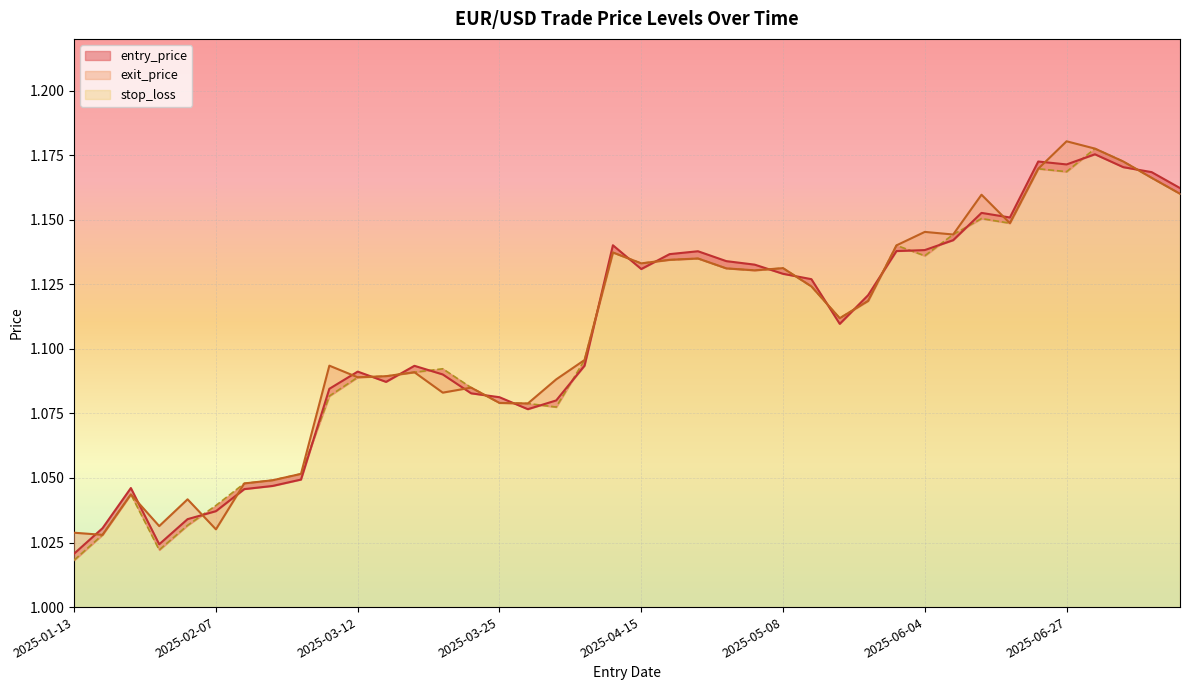

List the labels in order of entry_price value, largest first.

2025-07-03, 2025-06-26, 2025-06-27, 2025-07-09, 2025-07-15, 2025-07-16, 2025-06-12, 2025-06-18, 2025-06-06, 2025-04-14, 2025-06-04, 2025-06-03, 2025-04-17, 2025-04-17, 2025-05-02, 2025-05-06, 2025-04-15, 2025-05-08, 2025-05-09, 2025-05-16, 2025-05-12, 2025-04-08, 2025-03-18, 2025-03-12, 2025-03-19, 2025-03-13, 2025-03-10, 2025-03-21, 2025-03-25, 2025-04-02, 2025-03-27, 2025-02-26, 2025-02-25, 2025-01-24, 2025-02-18, 2025-02-07, 2025-02-04, 2025-01-15, 2025-02-03, 2025-01-13